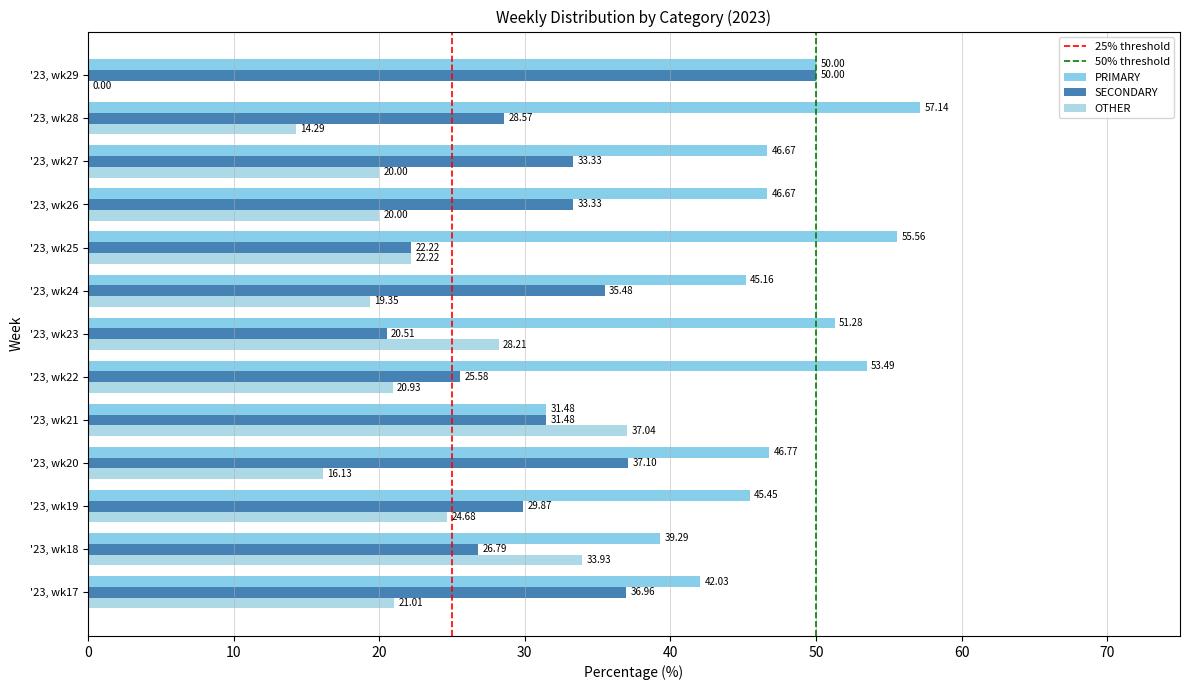

What is the total value across all series at '23, wk22?

100.0